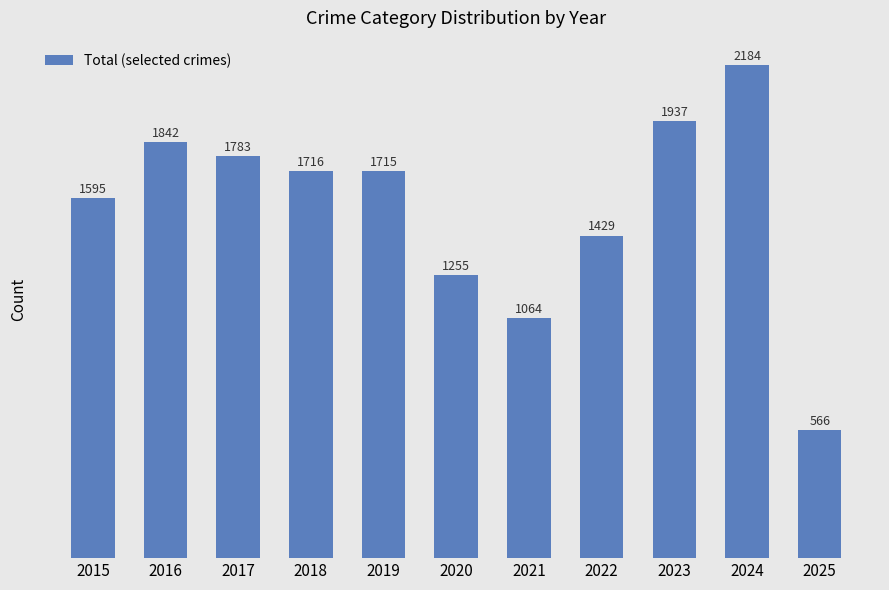

What value does the data have at 2018, to the nearest 100?

1700